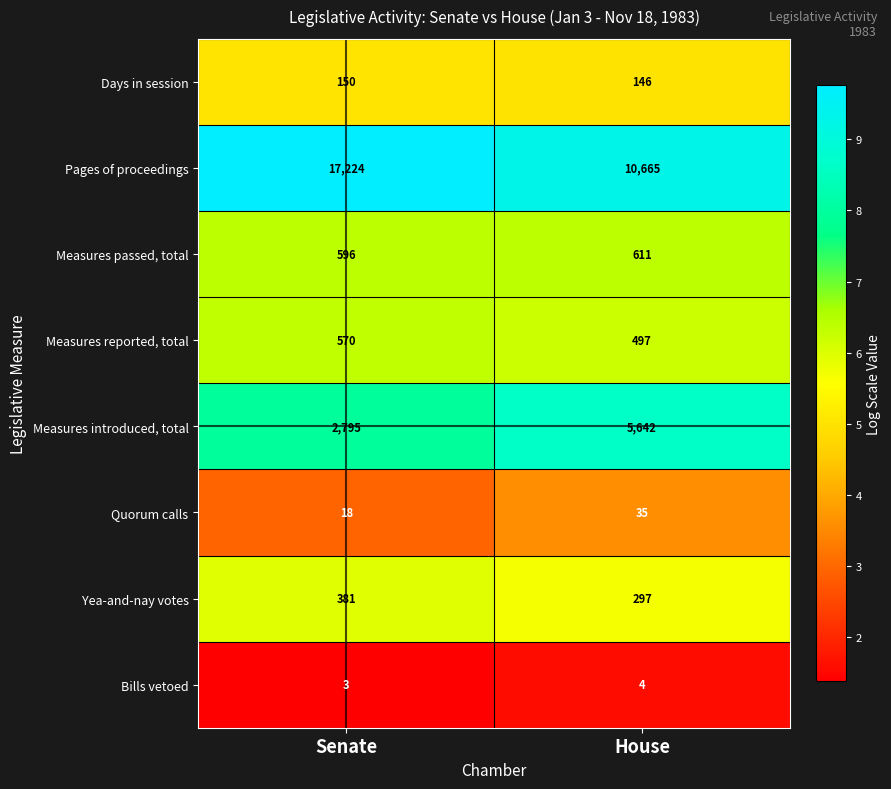

Is it true that Bills vetoed equals 3 at Senate?

True